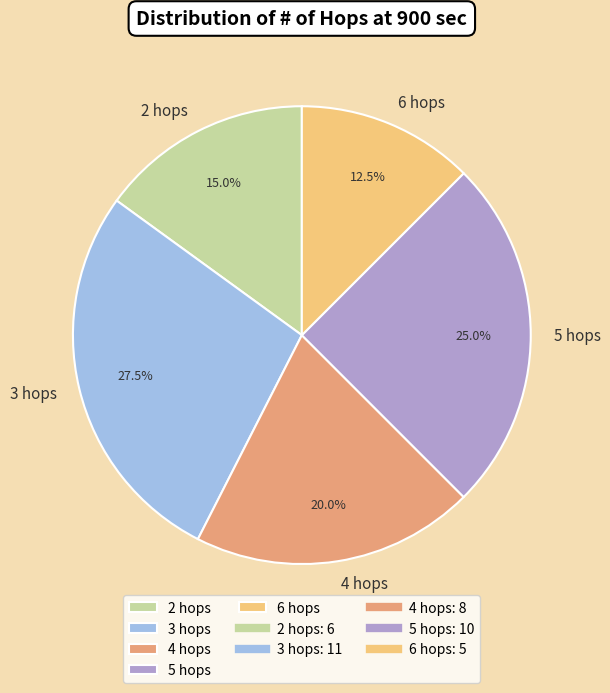

What percentage is NOT represented by 4 hops?

80.0%